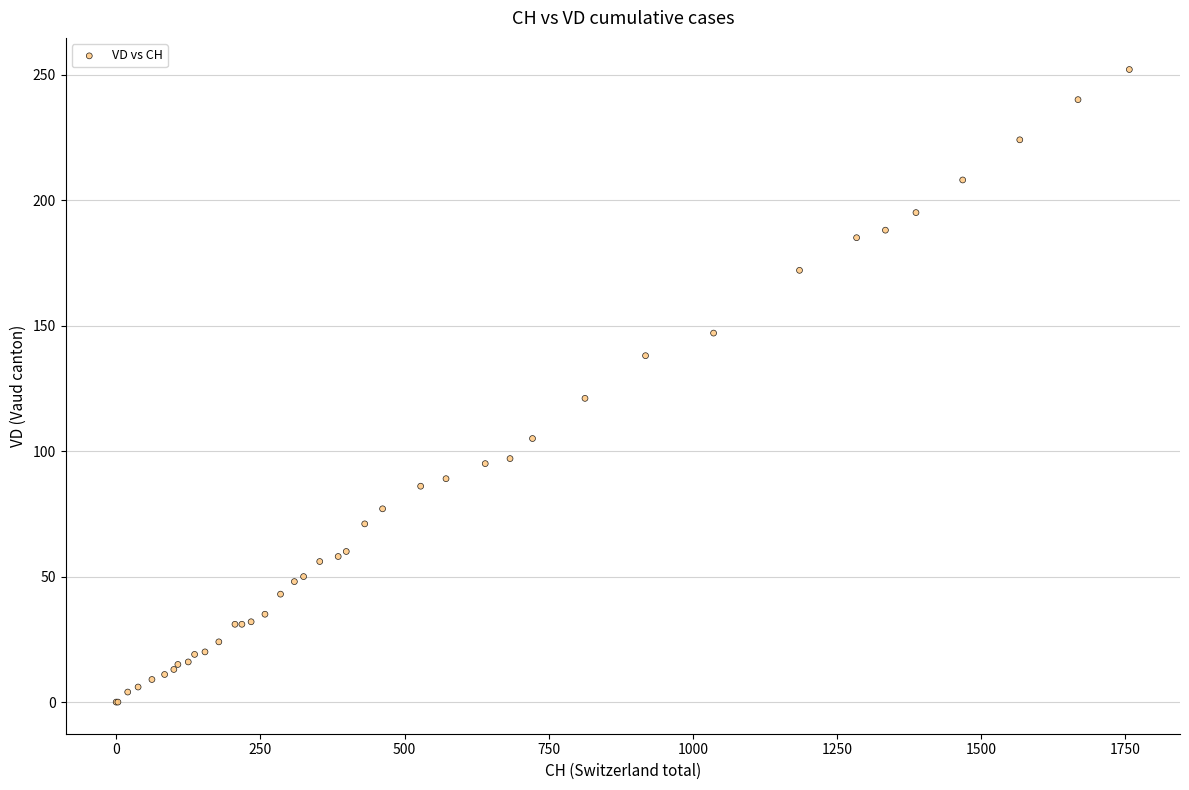

What Y value in the scatter plot is closest to 126?

121